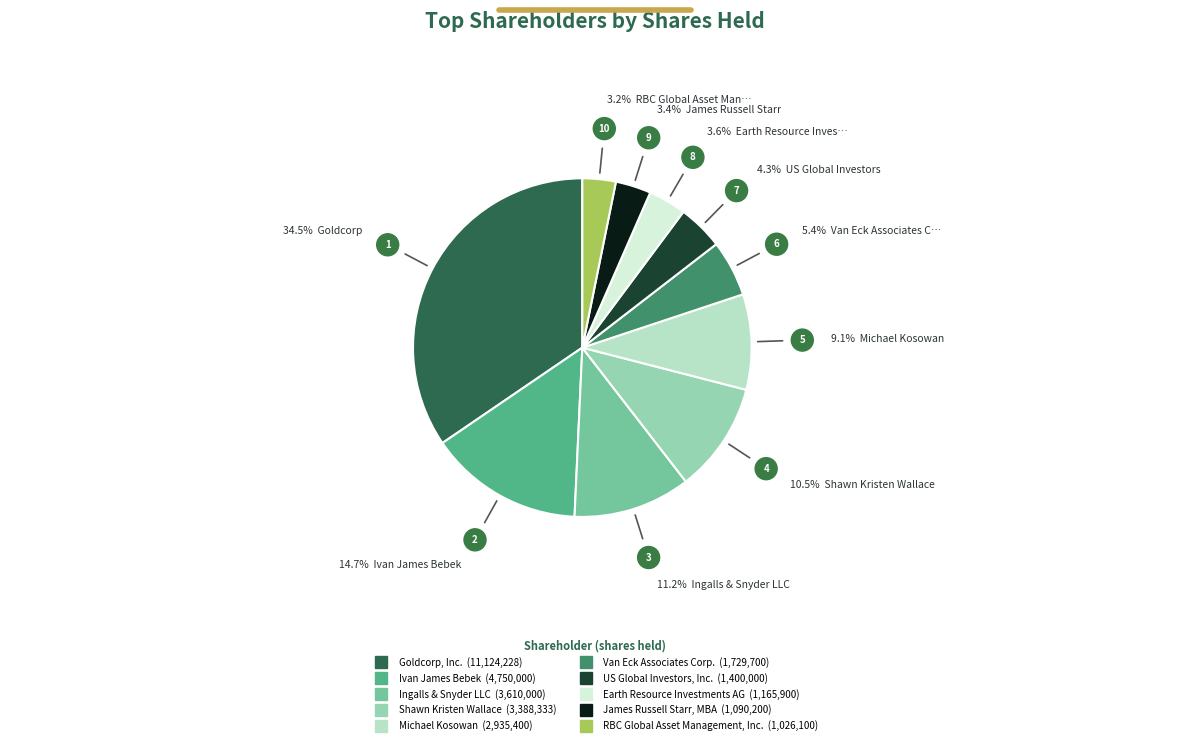

Do RBC Global Asset Management, Inc. and Goldcorp, Inc. together represent more than half of the pie?

No